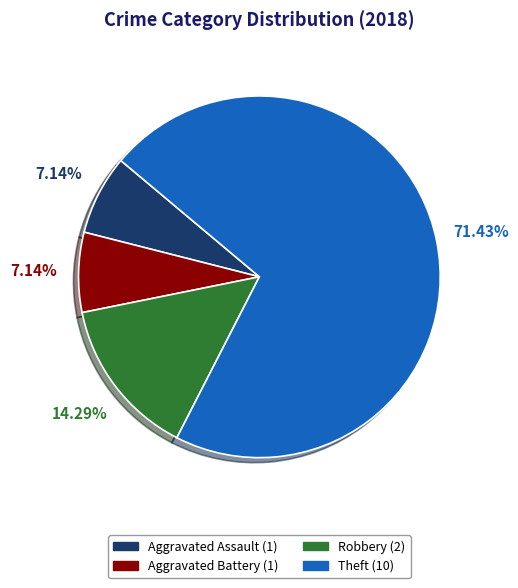

What percentage is the Theft slice, to the nearest percent?

71%